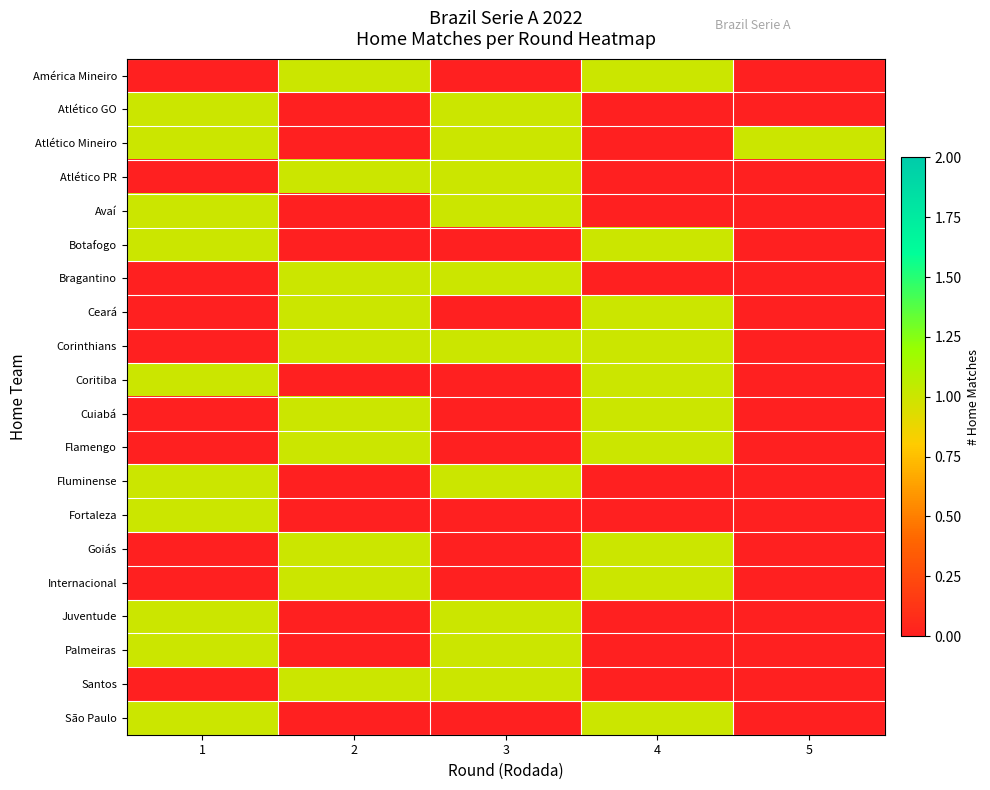

Reading right to left, transcribe all the data shown in this chart.

row_0: 5=0	4=1	3=0	2=1	1=0
row_1: 5=0	4=0	3=1	2=0	1=1
row_2: 5=1	4=0	3=1	2=0	1=1
row_3: 5=0	4=0	3=1	2=1	1=0
row_4: 5=0	4=0	3=1	2=0	1=1
row_5: 5=0	4=1	3=0	2=0	1=1
row_6: 5=0	4=0	3=1	2=1	1=0
row_7: 5=0	4=1	3=0	2=1	1=0
row_8: 5=0	4=1	3=1	2=1	1=0
row_9: 5=0	4=1	3=0	2=0	1=1
row_10: 5=0	4=1	3=0	2=1	1=0
row_11: 5=0	4=1	3=0	2=1	1=0
row_12: 5=0	4=0	3=1	2=0	1=1
row_13: 5=0	4=0	3=0	2=0	1=1
row_14: 5=0	4=1	3=0	2=1	1=0
row_15: 5=0	4=1	3=0	2=1	1=0
row_16: 5=0	4=0	3=1	2=0	1=1
row_17: 5=0	4=0	3=1	2=0	1=1
row_18: 5=0	4=0	3=1	2=1	1=0
row_19: 5=0	4=1	3=0	2=0	1=1